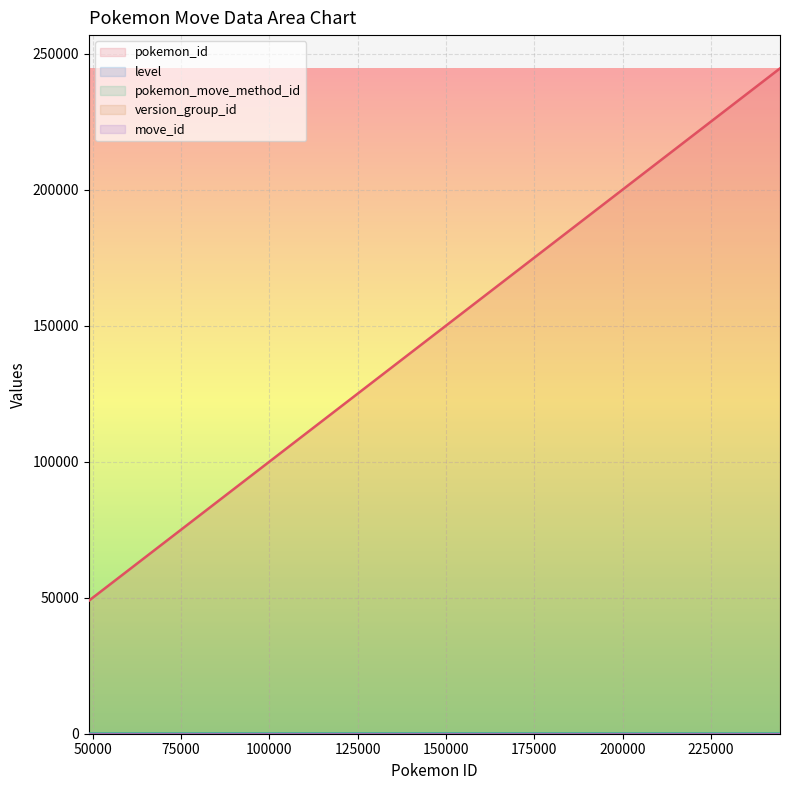

Reading right to left, extract all data points from this chart.

pokemon_id: 244591=244591	243706=243706	194680=194680	193898=193898	148795=148795	102747=102747	102746=102746	86129=86129	76626=76626	48879=48879
level: 244591=1	243706=0	194680=0	193898=9	148795=30	102747=9	102746=1	86129=26	76626=0	48879=0
pokemon_move_method_id: 244591=1	243706=2	194680=2	193898=1	148795=1	102747=1	102746=1	86129=1	76626=2	48879=2